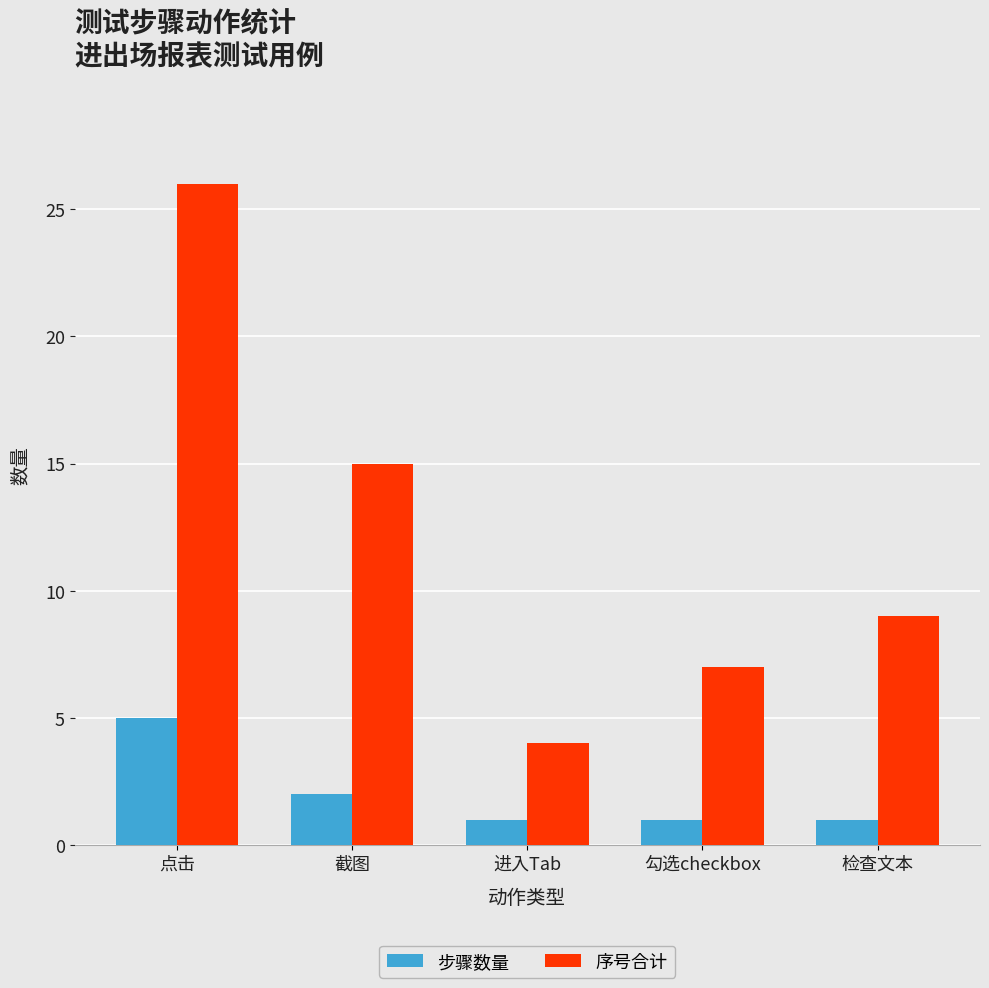

Which series has the largest total across all categories?

序号合计